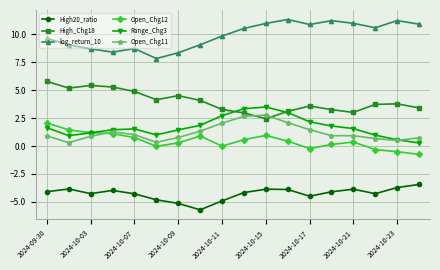

What is the sum of all Open_Chg11 values?

21.6